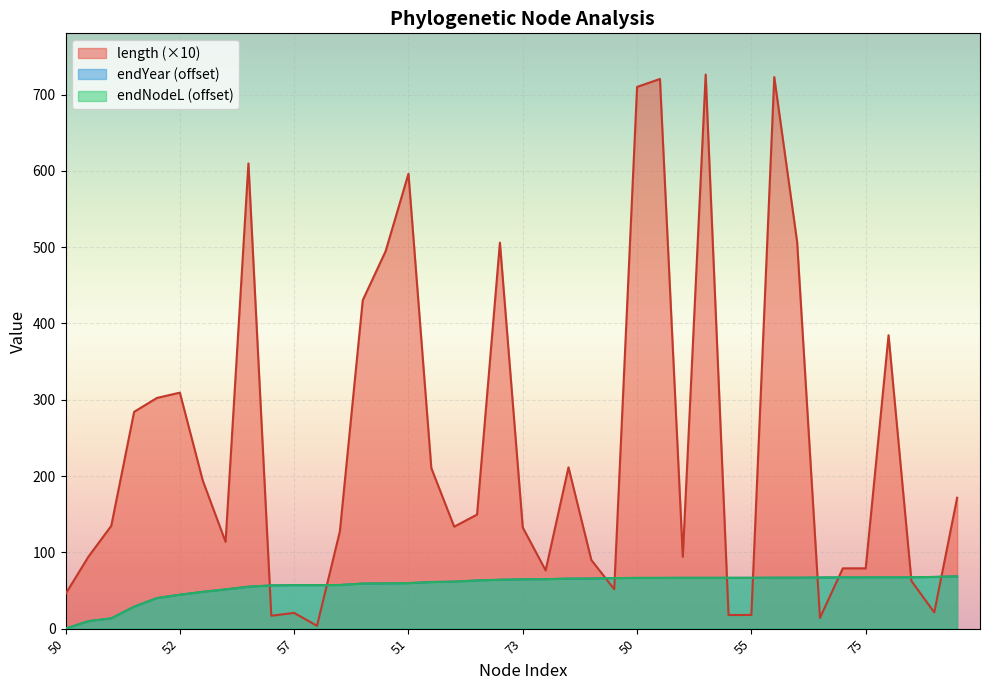

Which category has the highest value across all series?

56